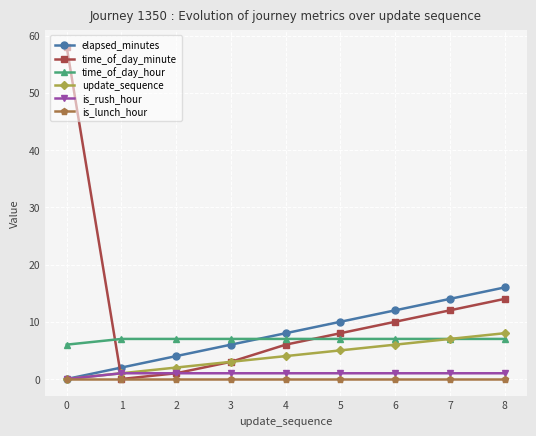

Which series has the widest spread of values?

time_of_day_minute